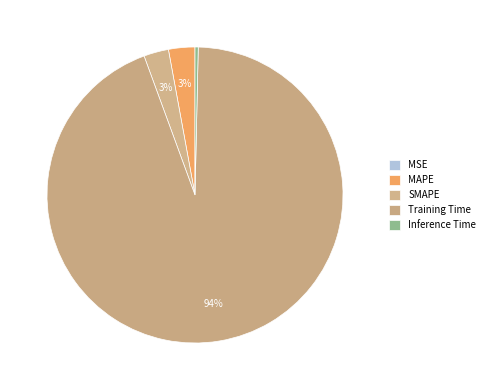

True or false: MAPE accounts for 1% of the total.

False